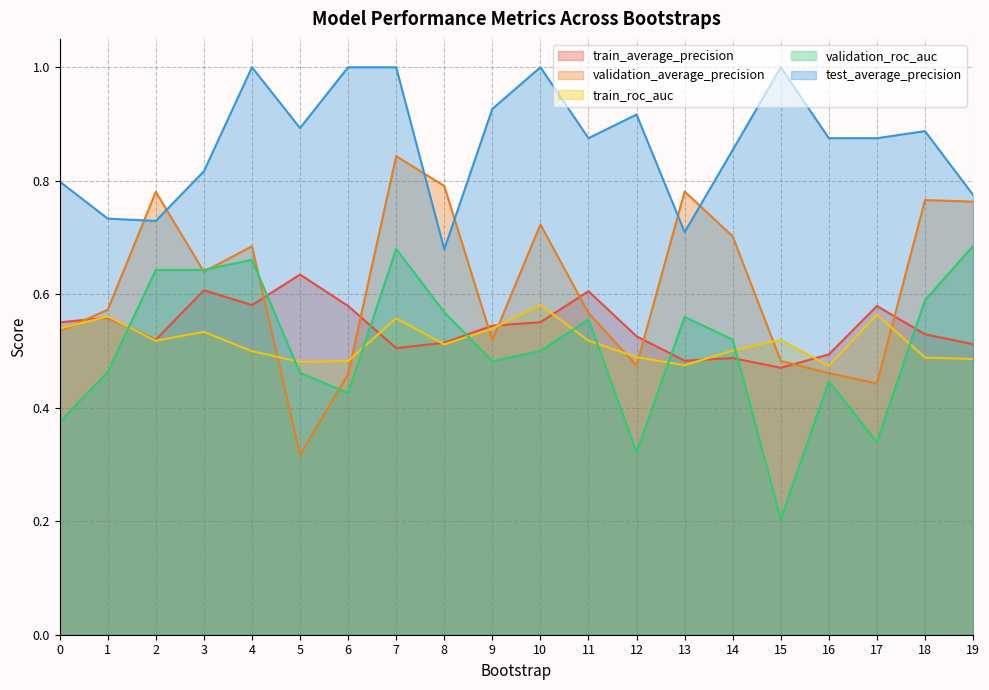

Which series has the largest range (max minus min)?

validation_average_precision